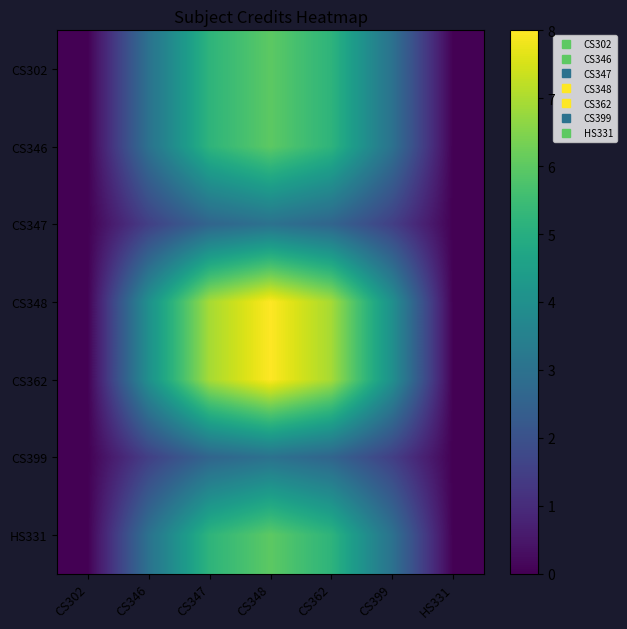

Reading left to right, transcribe all the data shown in this chart.

CS302: CS302=0.0	CS346=3.0	CS347=5.2	CS348=6.0	CS362=5.2	CS399=3.0	HS331=0.0
CS346: CS302=0.0	CS346=3.0	CS347=5.2	CS348=6.0	CS362=5.2	CS399=3.0	HS331=0.0
CS347: CS302=0.0	CS346=1.5	CS347=2.6	CS348=3.0	CS362=2.6	CS399=1.5	HS331=0.0
CS348: CS302=0.0	CS346=4.0	CS347=6.9	CS348=8.0	CS362=6.9	CS399=4.0	HS331=0.0
CS362: CS302=0.0	CS346=4.0	CS347=6.9	CS348=8.0	CS362=6.9	CS399=4.0	HS331=0.0
CS399: CS302=0.0	CS346=1.5	CS347=2.6	CS348=3.0	CS362=2.6	CS399=1.5	HS331=0.0
HS331: CS302=0.0	CS346=3.0	CS347=5.2	CS348=6.0	CS362=5.2	CS399=3.0	HS331=0.0